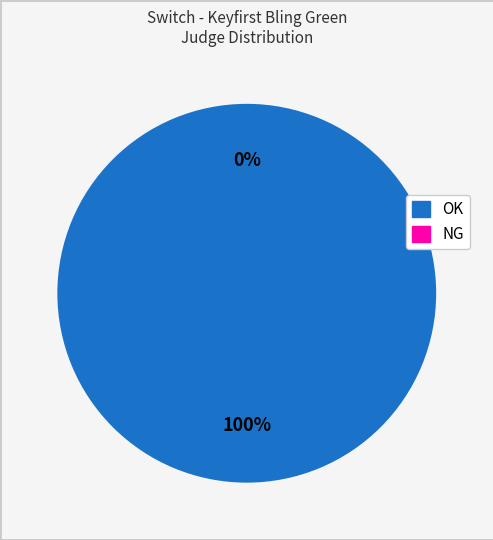

True or false: OK accounts for 100% of the total.

True